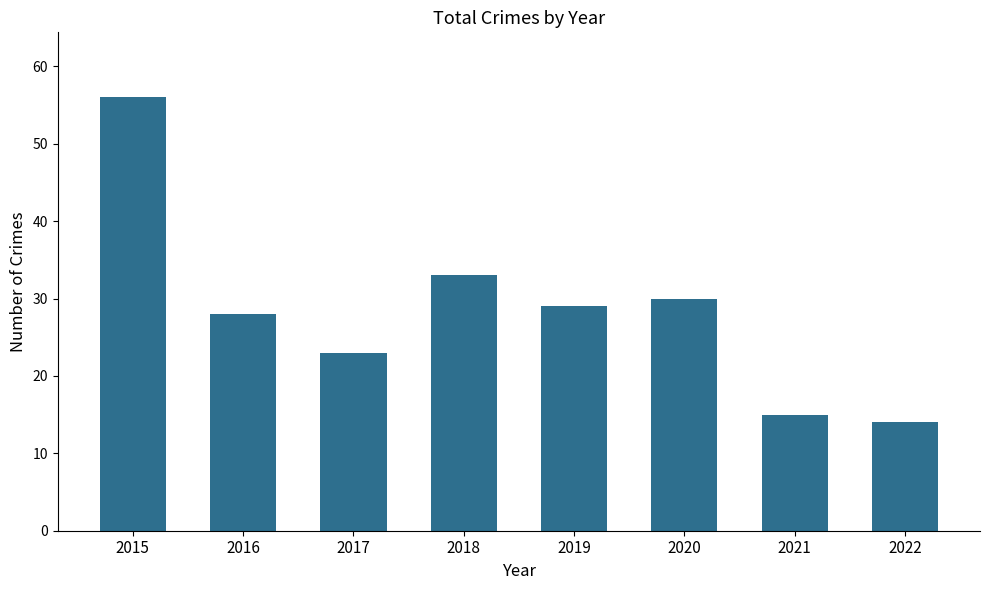

The chart shows a value of 15 at 2021. True or false?

True